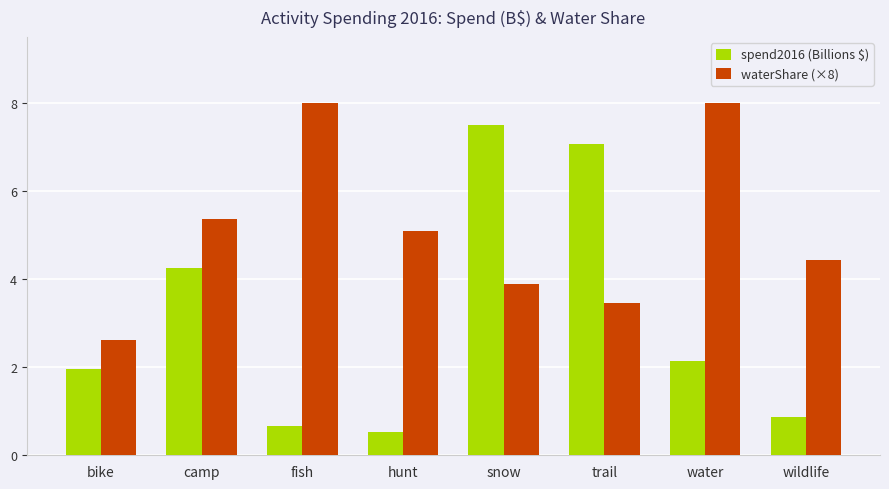

At how many categories does at least one series exceed 5?

6